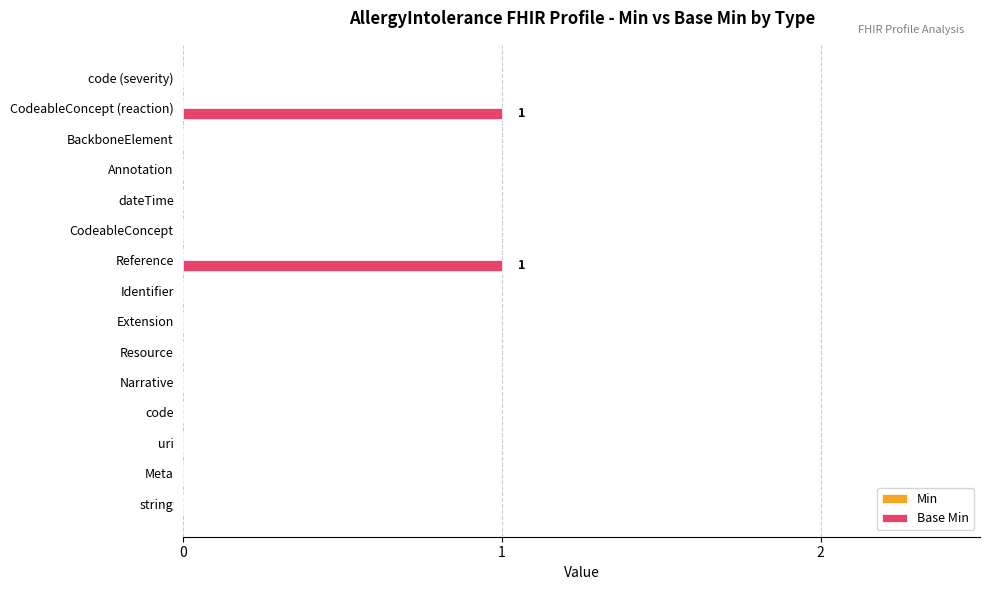

Is it true that the value at Identifier is 0?

True